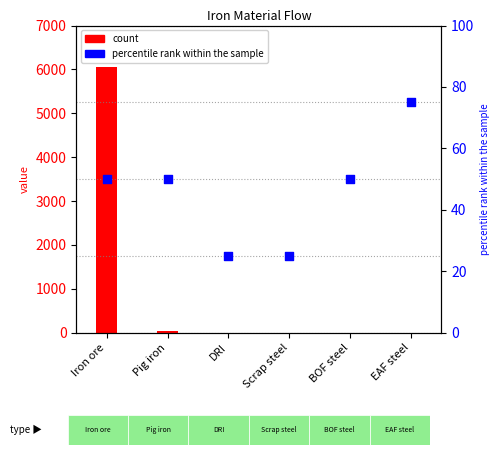

Which has a higher value, DRI or Scrap steel?

DRI